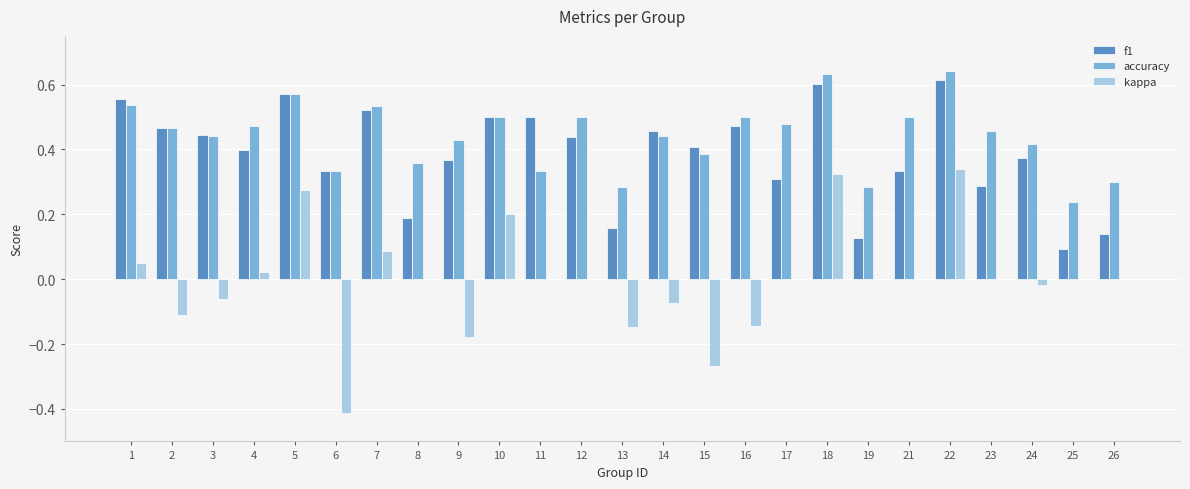

The value of accuracy at 14 is 0.4. True or false?

True